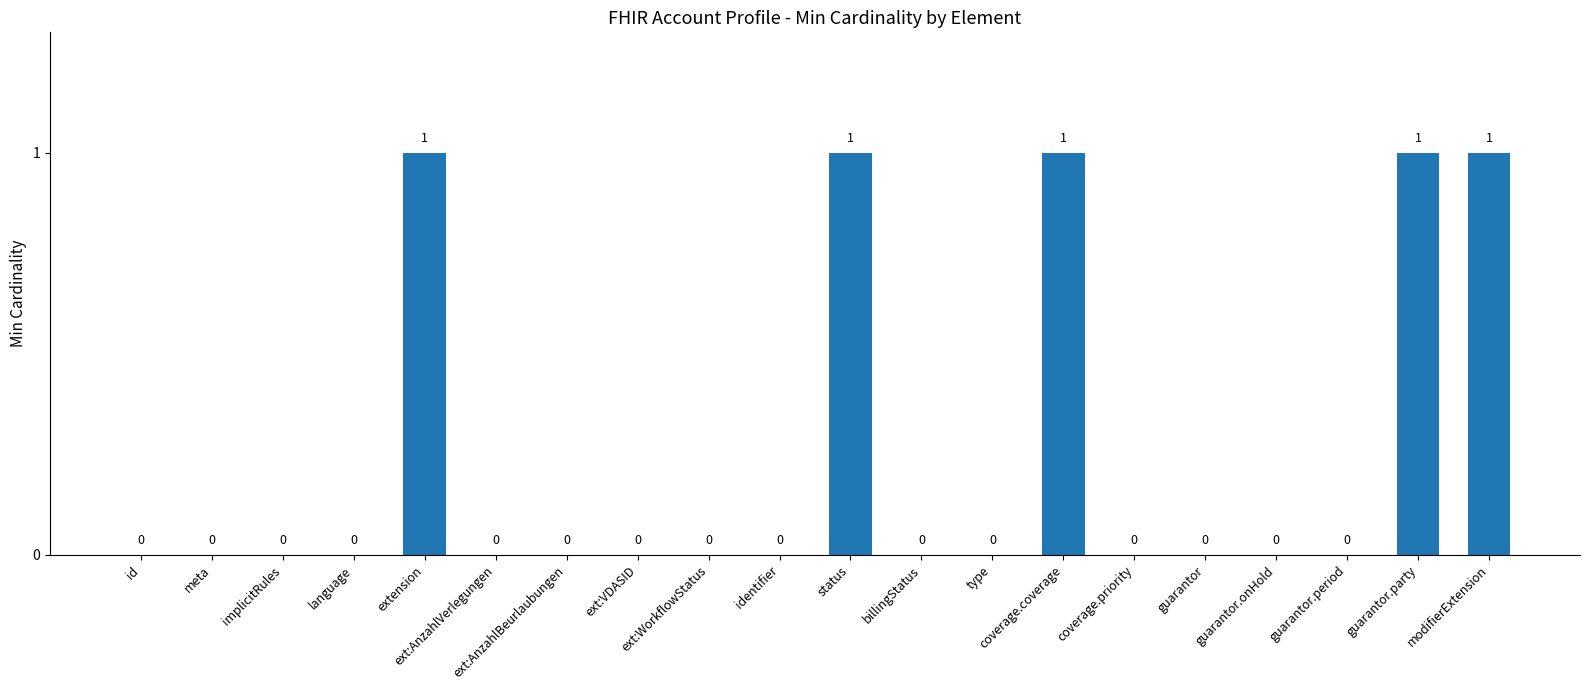

Reading left to right, extract all data points from this chart.

id=0	meta=0	implicitRules=0	language=0	extension=1	ext:AnzahlVerlegungen=0	ext:AnzahlBeurlaubungen=0	ext:VDASID=0	ext:WorkflowStatus=0	identifier=0	status=1	billingStatus=0	type=0	coverage.coverage=1	coverage.priority=0	guarantor=0	guarantor.onHold=0	guarantor.period=0	guarantor.party=1	modifierExtension=1